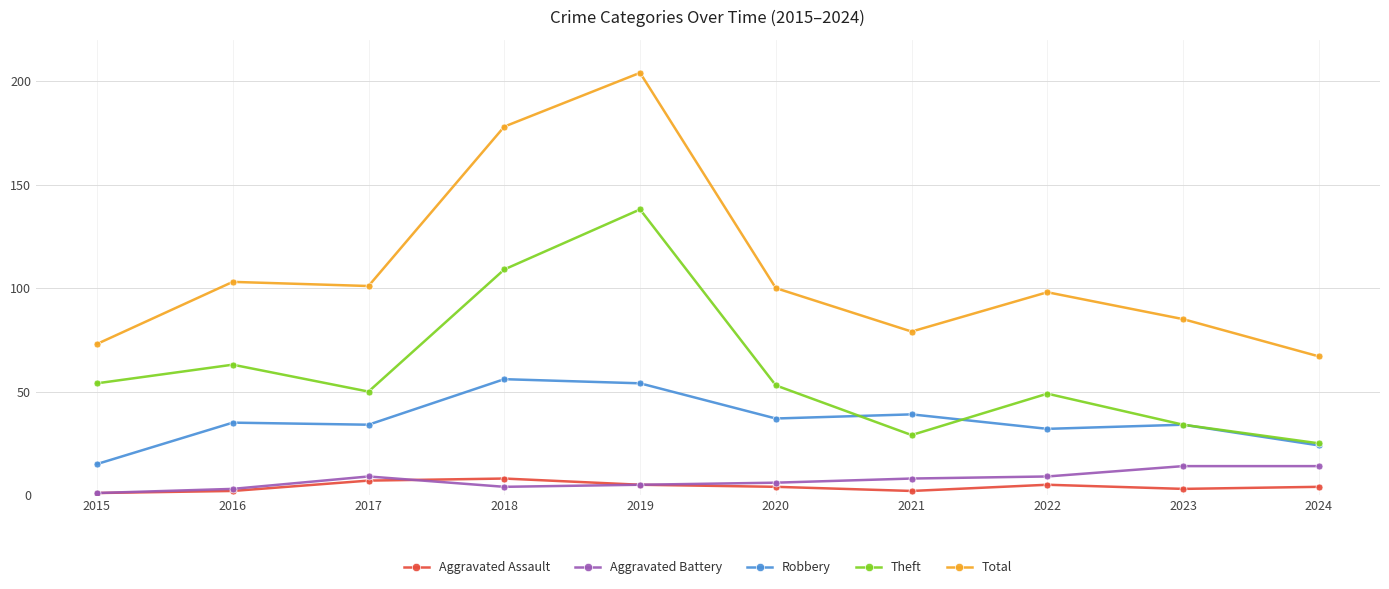

How many values in the Theft series are below 53?

5